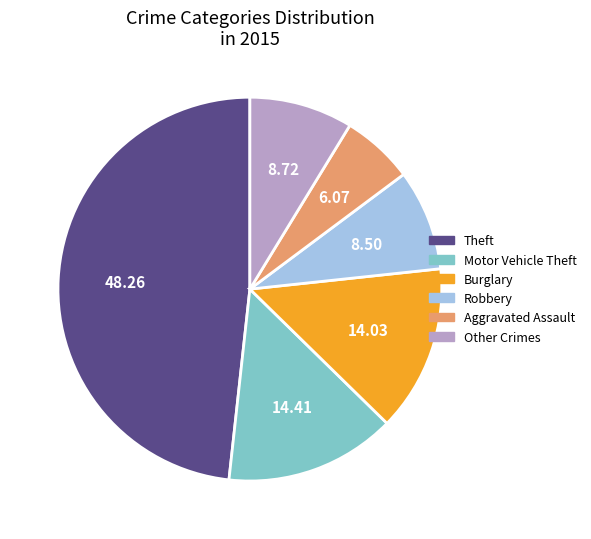

Do Other Crimes and Aggravated Assault together represent more than half of the pie?

No